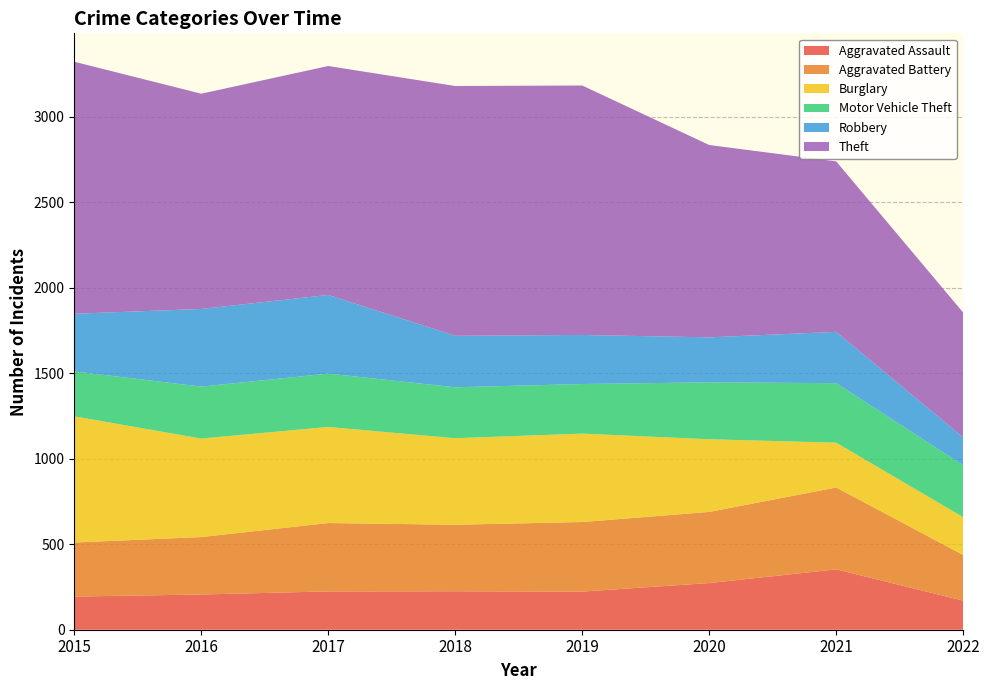

Reading left to right, what are all the values shown in this chart?

Aggravated Assault: 2015=194	2016=206	2017=224	2018=225	2019=223	2020=273	2021=353	2022=170
Aggravated Battery: 2015=316	2016=336	2017=400	2018=389	2019=407	2020=416	2021=479	2022=267
Burglary: 2015=738	2016=576	2017=562	2018=506	2019=517	2020=425	2021=262	2022=221
Motor Vehicle Theft: 2015=263	2016=304	2017=312	2018=298	2019=290	2020=333	2021=348	2022=304
Robbery: 2015=337	2016=454	2017=460	2018=301	2019=287	2020=263	2021=300	2022=163
Theft: 2015=1474	2016=1259	2017=1339	2018=1461	2019=1459	2020=1125	2021=997	2022=730